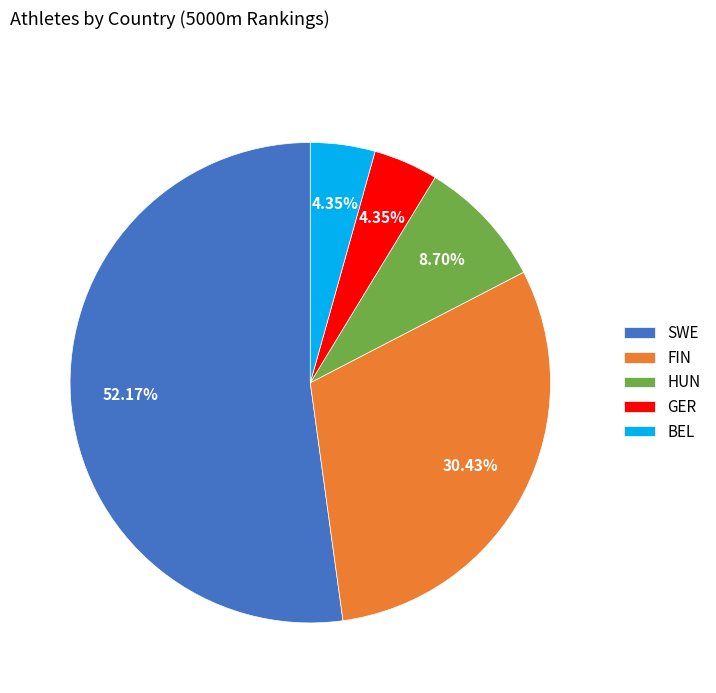

What percentage is NOT represented by FIN?

69.6%